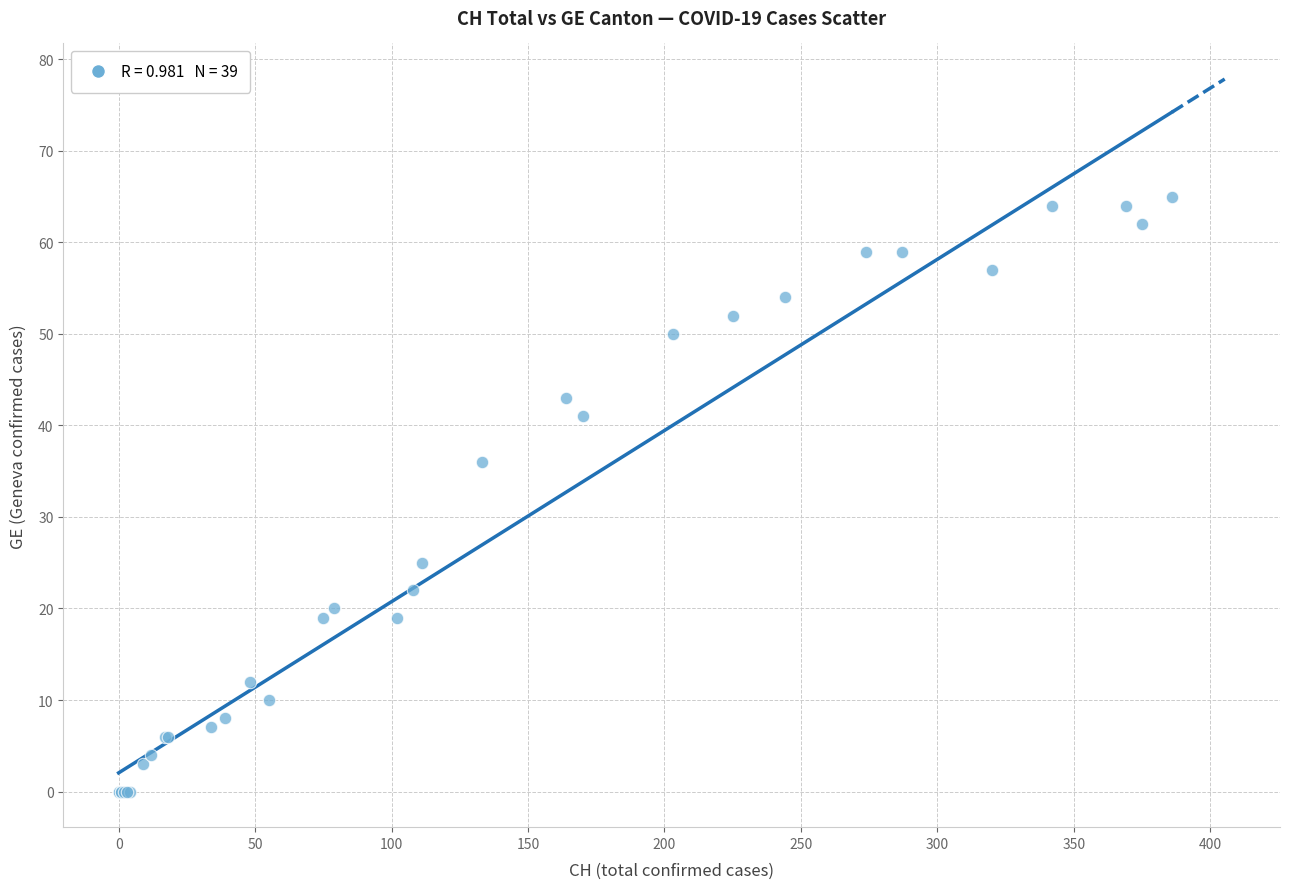

What Y value in the scatter plot is closest to 32?

36